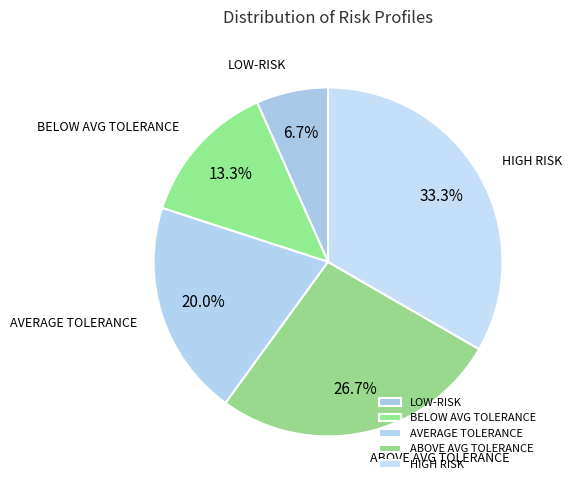

How much of the chart is everything except AVERAGE TOLERANCE?

80.0%